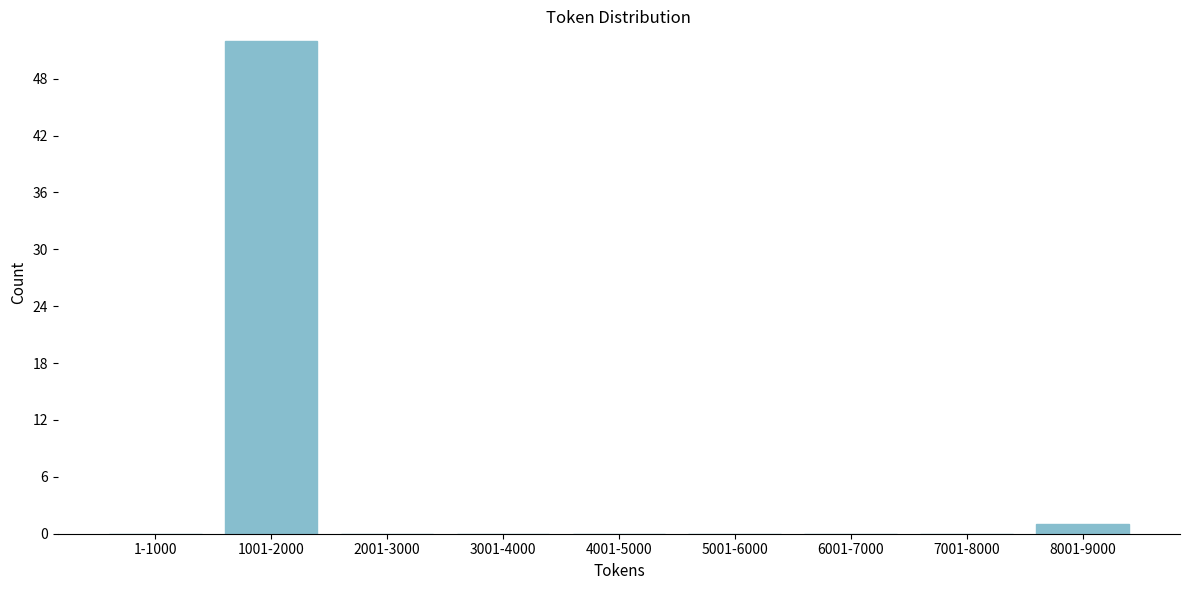

Reading right to left, extract all data points from this chart.

8001-9000=1	7001-8000=0	6001-7000=0	5001-6000=0	4001-5000=0	3001-4000=0	2001-3000=0	1001-2000=52	1-1000=0